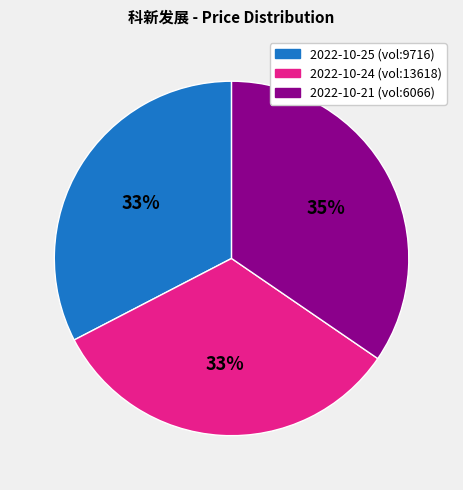

Is there any slice that represents more than half of the pie?

No